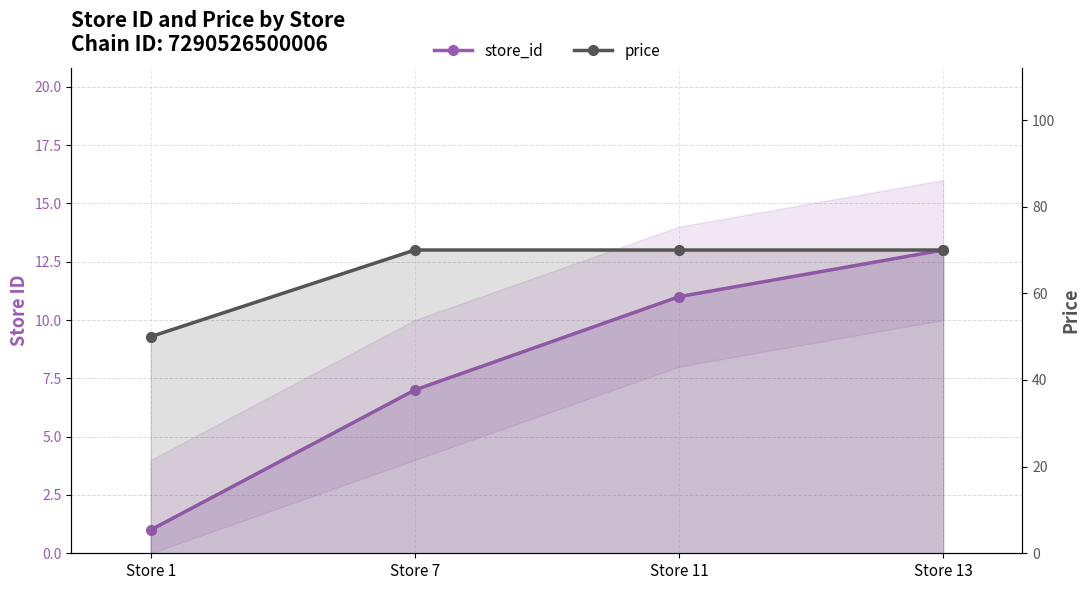

What are all the series names shown in the legend?

store_id, price